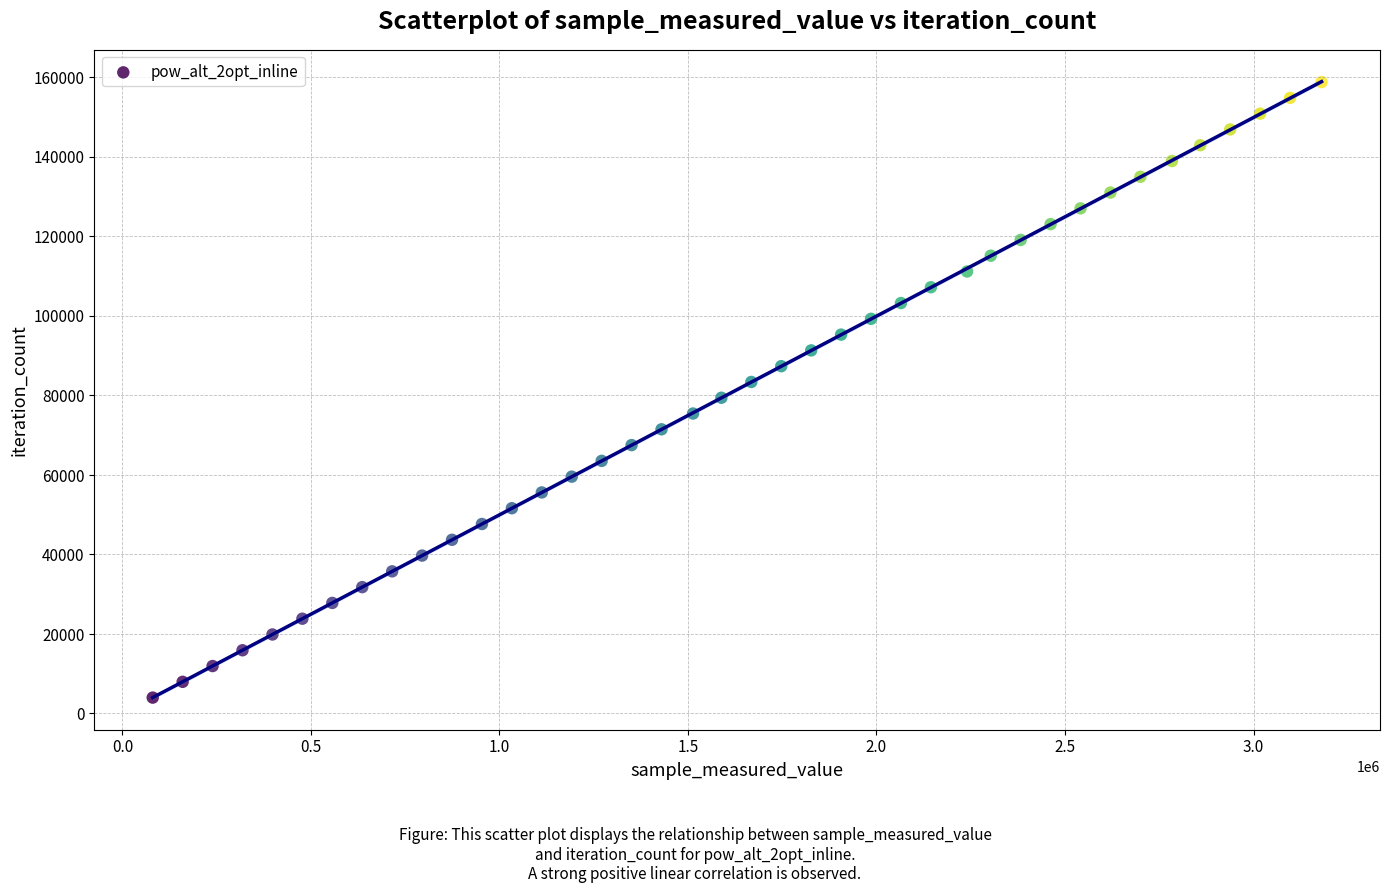

What is the range of X values (max minus min)?

3100011